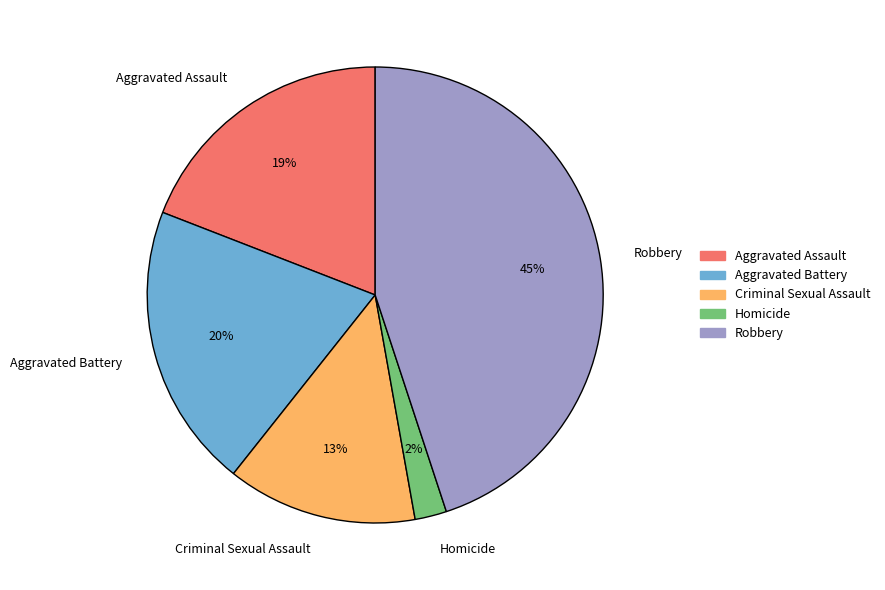

What percentage is the Criminal Sexual Assault slice, to the nearest percent?

13%